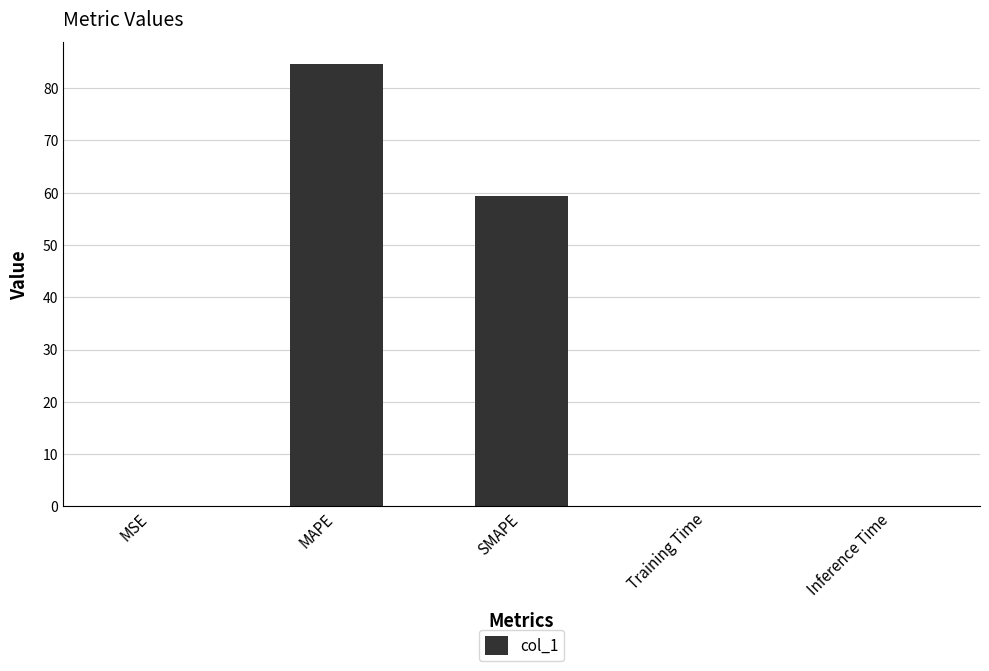

Is it true that the value at MAPE is 118.6?

False